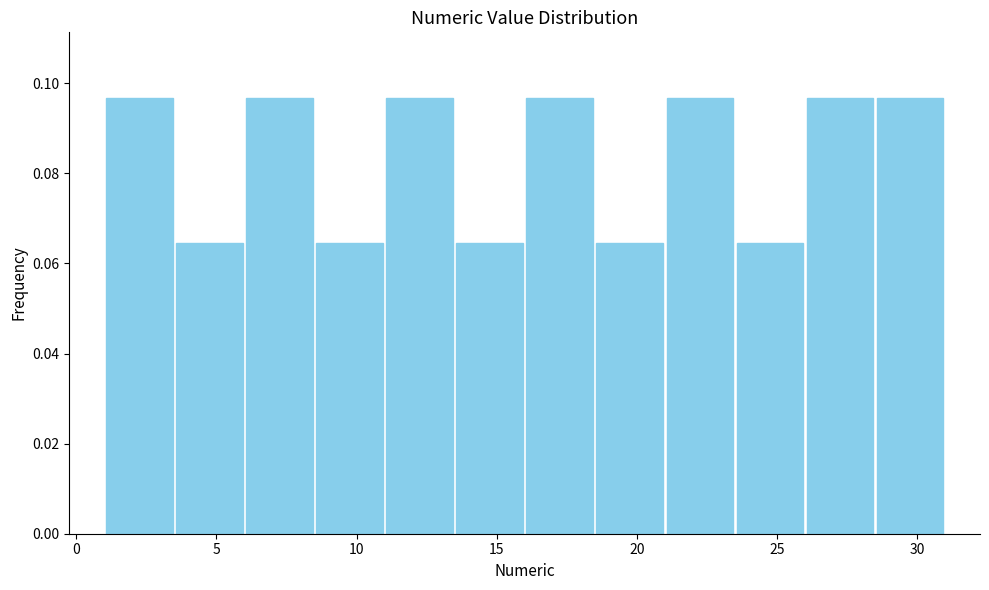

Reading left to right, list every bar in this chart as the range it spans on the x-axis followed by its height. The values are not printed on the chart, so give them approximately, as read against the axis.

1.0 to 3.5: 0.096
3.5 to 6.0: 0.064
6.0 to 8.5: 0.096
8.5 to 11.0: 0.064
11.0 to 13.5: 0.096
13.5 to 16.0: 0.064
16.0 to 18.5: 0.096
18.5 to 21.0: 0.064
21.0 to 23.5: 0.096
23.5 to 26.0: 0.064
26.0 to 28.5: 0.096
28.5 to 31.0: 0.096